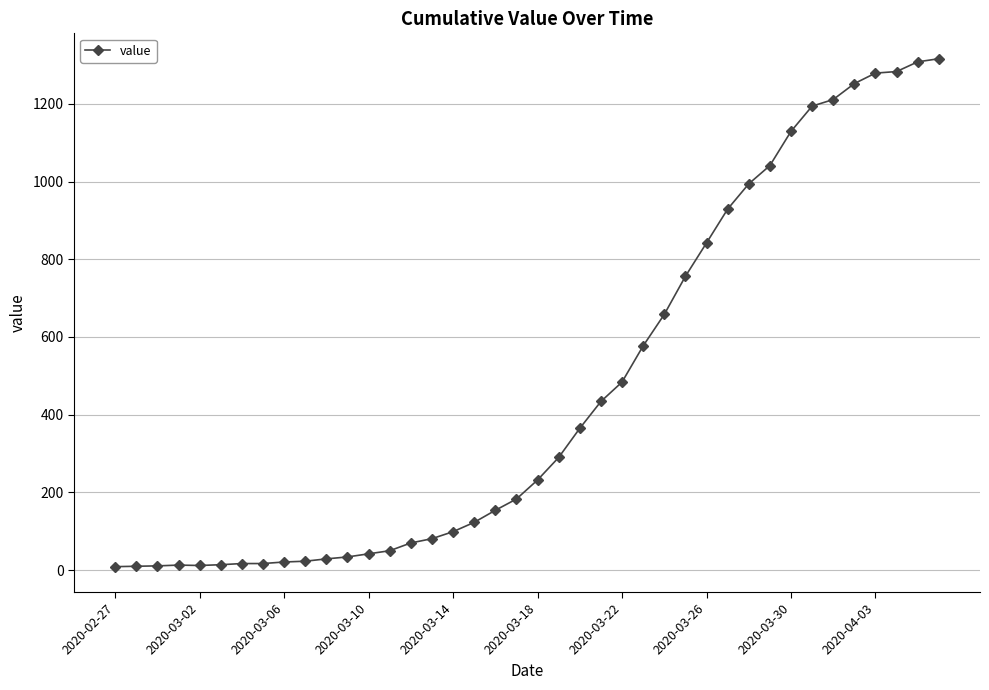

What is the average value?

465